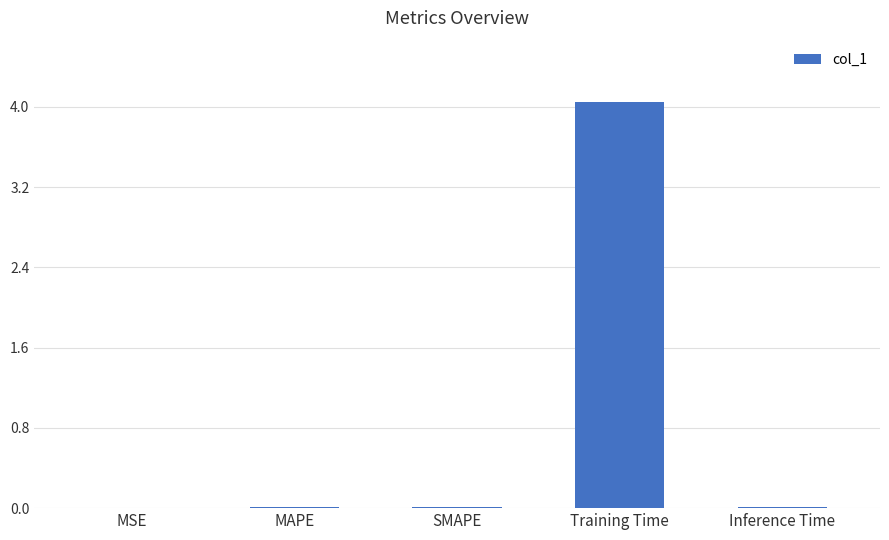

Count the number of data series in this chart.

1